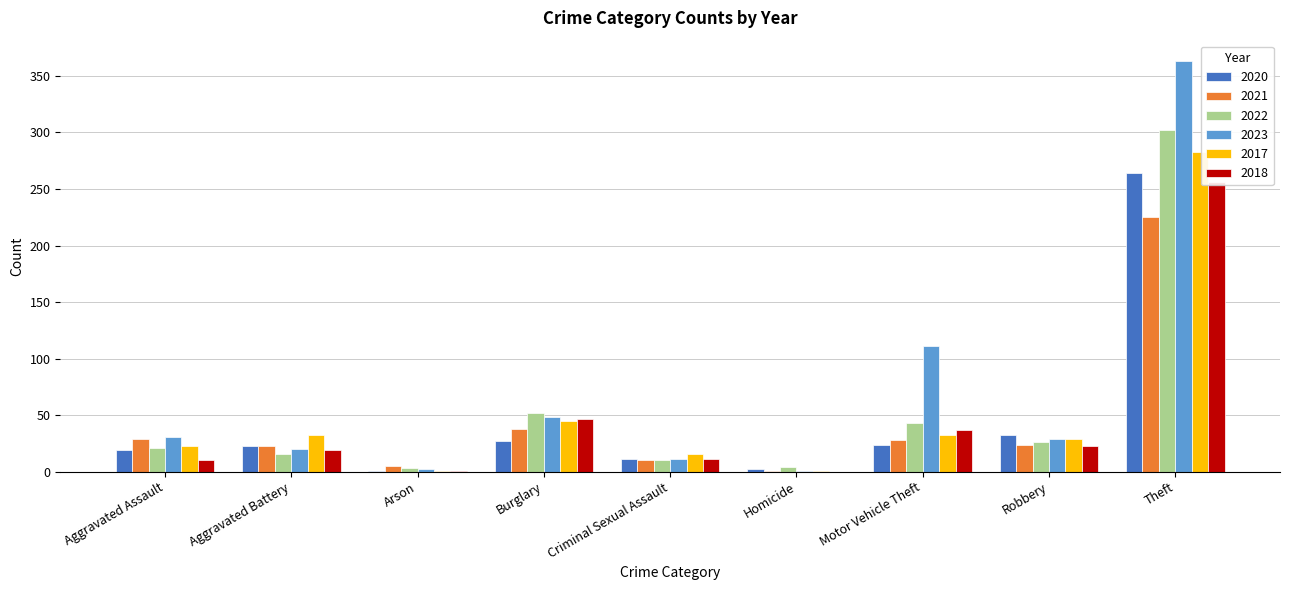

The value of 2023 at Criminal Sexual Assault is 11. True or false?

True